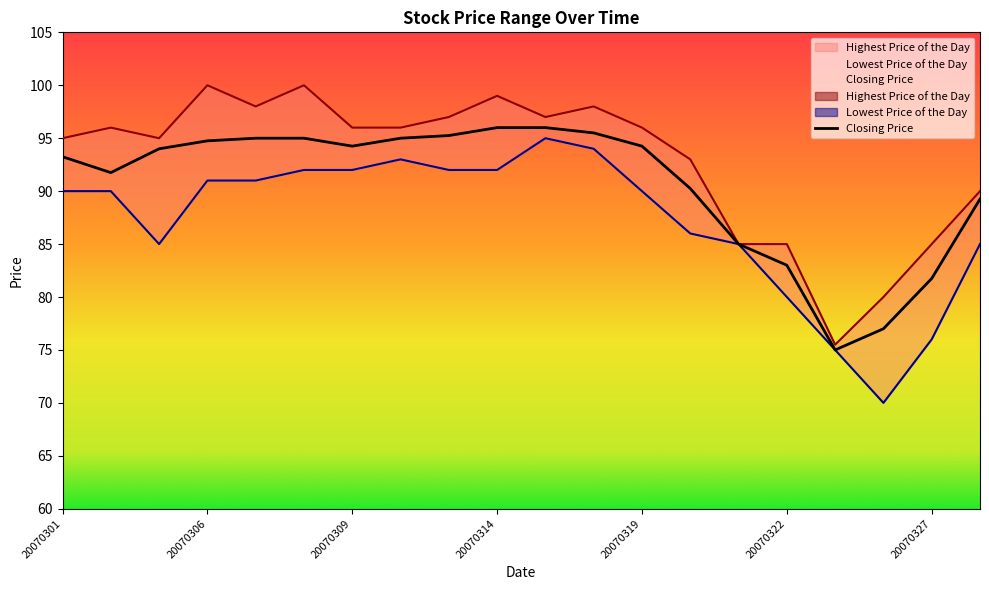

Reading left to right, what are all the values shown in this chart?

Lowest Price of the Day: 90.0	90.0	85.0	91.0	91.0	92.0	92.0	93.0	92.0	92.0	95.0	94.0	90.0	86.0	85.0	80.0	75.0	70.0	76.0	85.0
Highest Price of the Day: 95.0	96.0	95.0	100.0	98.0	100.0	96.0	96.0	97.0	99.0	97.0	98.0	96.0	93.0	85.0	85.0	75.5	80.0	85.0	90.0
Closing Price: 93.2	91.8	94.0	94.8	95.0	95.0	94.2	95.0	95.2	96.0	96.0	95.5	94.2	90.2	85.0	83.0	75.0	77.0	81.8	89.2